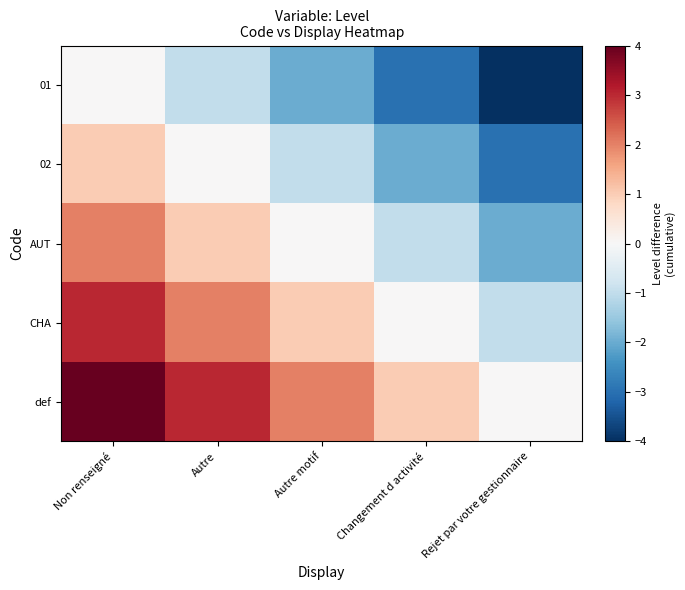

Rank the series by their average value, from highest to lowest.

def, CHA, AUT, 02, 01